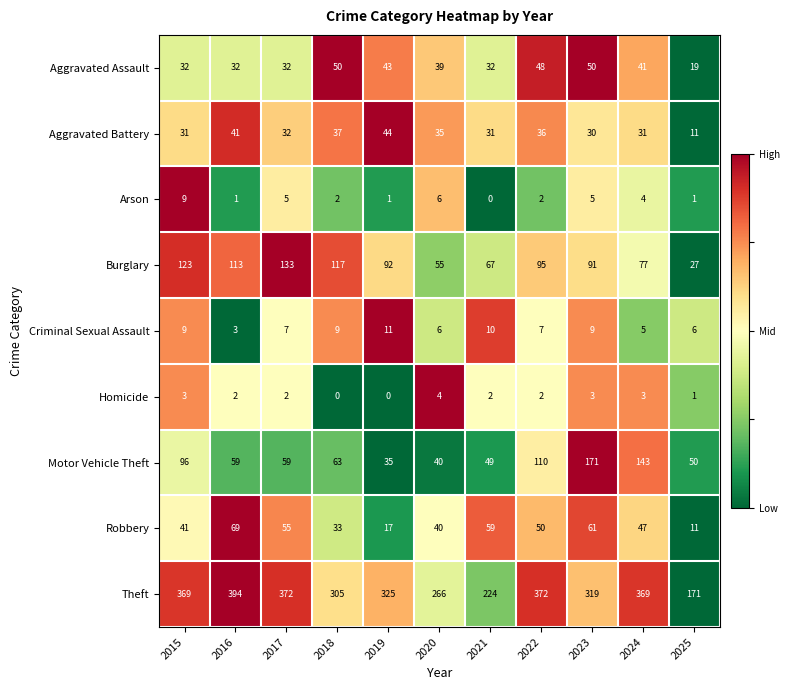

How many data points does each series have?

11